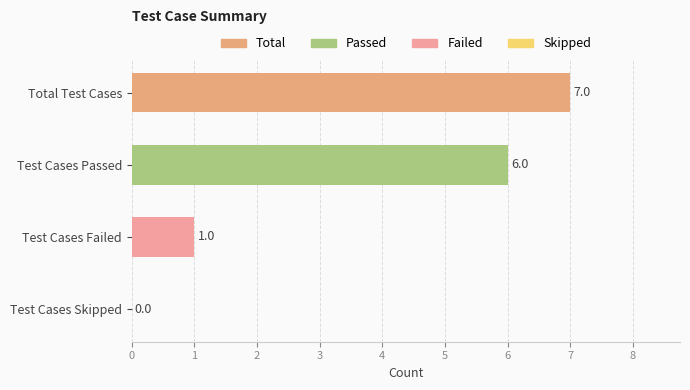

Reading top to bottom, list all the values displayed in this chart.

Total Test Cases=7	Test Cases Passed=6	Test Cases Failed=1	Test Cases Skipped=0